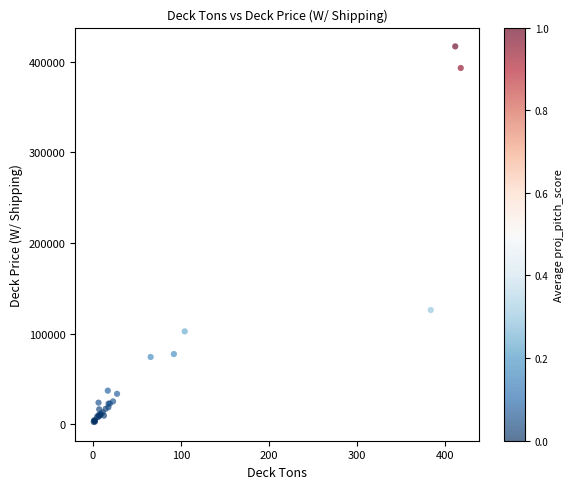

What Y value in the scatter plot is closest to 209802?

126086.9